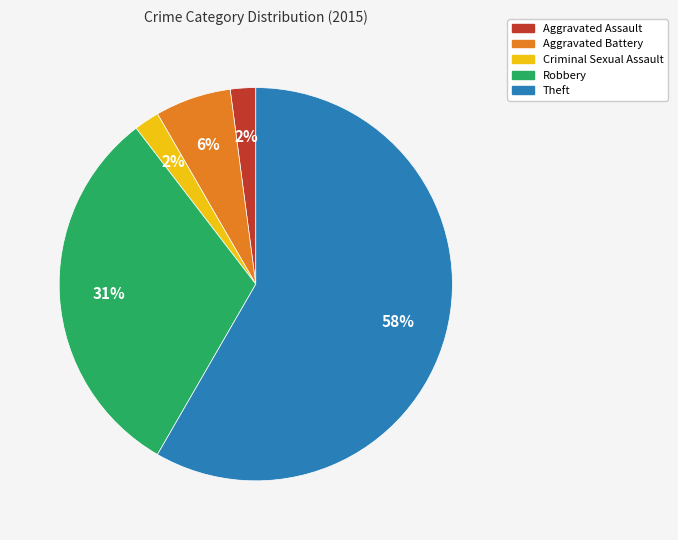

What is the largest slice in the pie chart?

Theft